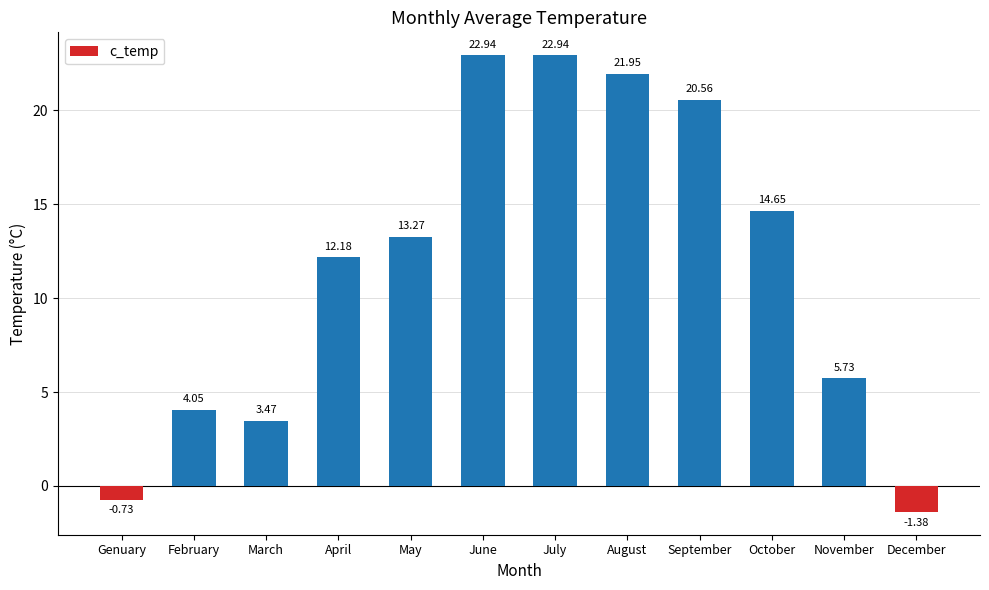

At which category does the chart reach its minimum across all series?

December